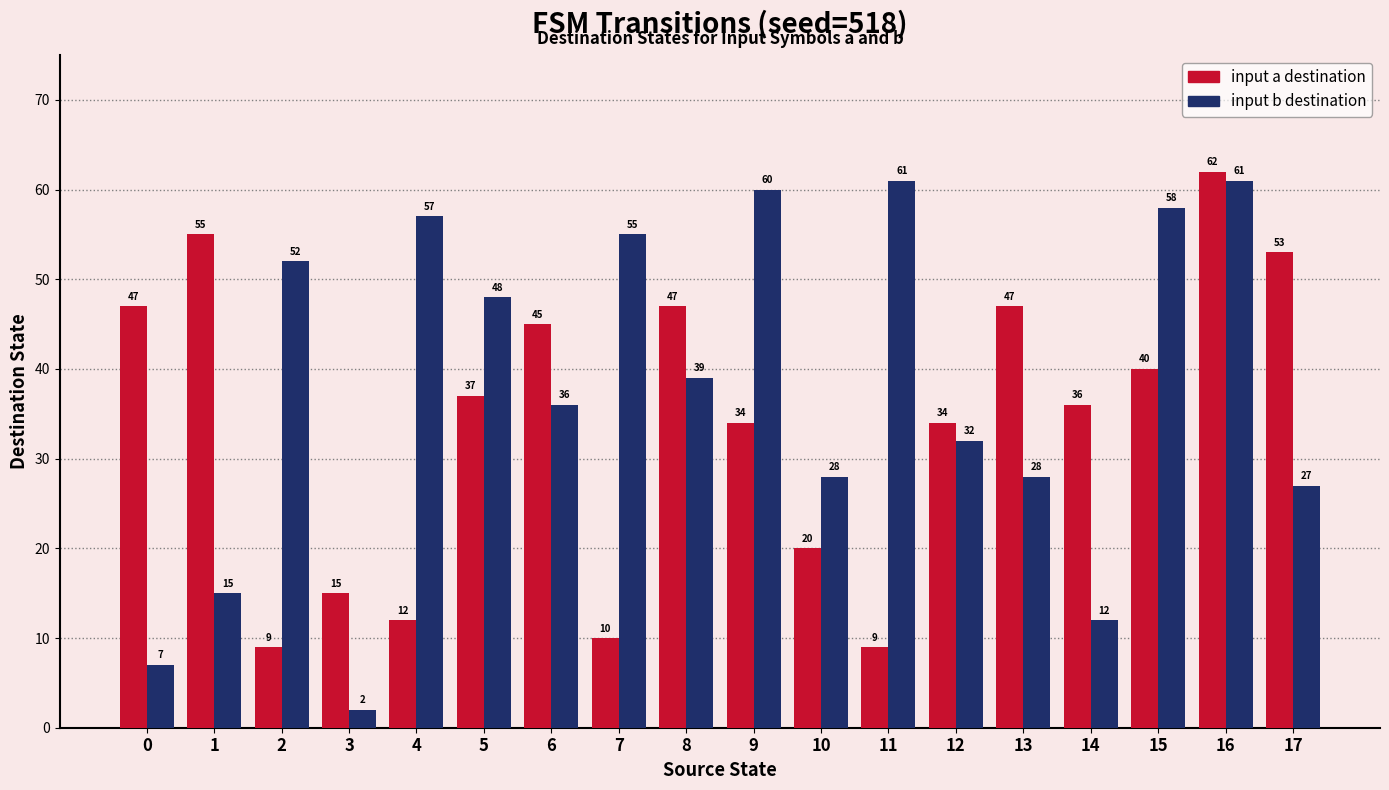

How many bars are there in total?

36